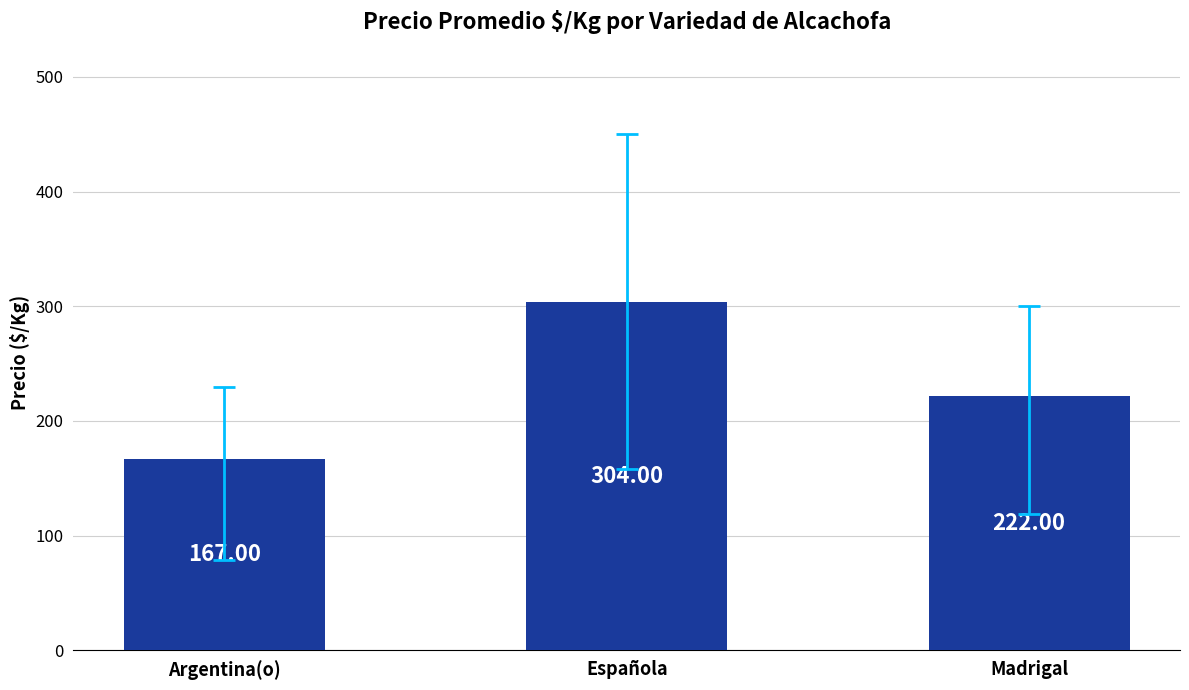

What is the average value?

231